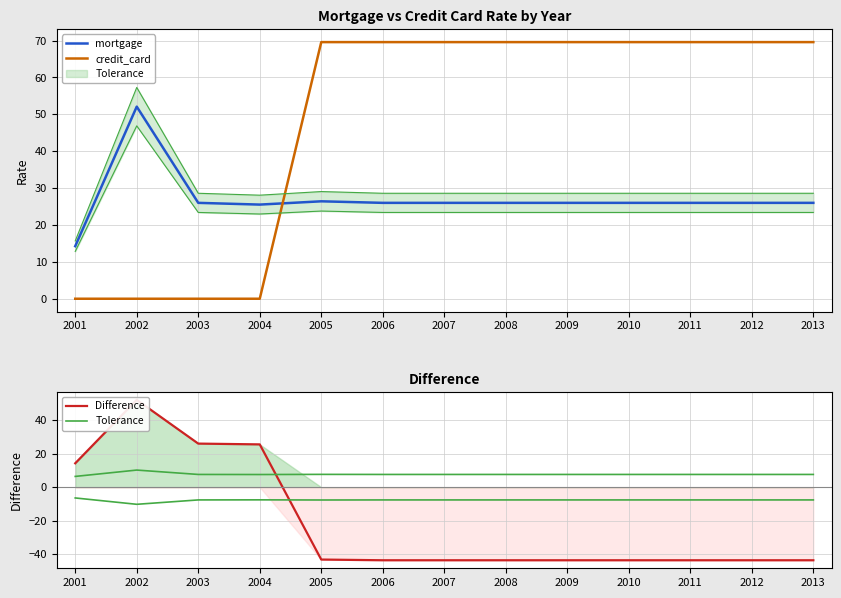

Reading left to right, list all the values displayed in this chart.

mortgage: 2001=14.2	2002=52.1	2003=26.0	2004=25.5	2005=26.4	2006=26.0	2007=26.0	2008=26.0	2009=26.0	2010=26.0	2011=26.0	2012=26.0	2013=26.0
credit_card: 2001=0.0	2002=0.0	2003=0.0	2004=0.0	2005=69.6	2006=69.6	2007=69.6	2008=69.6	2009=69.6	2010=69.6	2011=69.6	2012=69.6	2013=69.6
Difference: 2001=14.2	2002=52.1	2003=26.0	2004=25.5	2005=-43.2	2006=-43.6	2007=-43.6	2008=-43.6	2009=-43.6	2010=-43.6	2011=-43.6	2012=-43.6	2013=-43.6
Tolerance: 2001=6.4	2002=10.2	2003=7.6	2004=7.6	2005=7.6	2006=7.6	2007=7.6	2008=7.6	2009=7.6	2010=7.6	2011=7.6	2012=7.6	2013=7.6